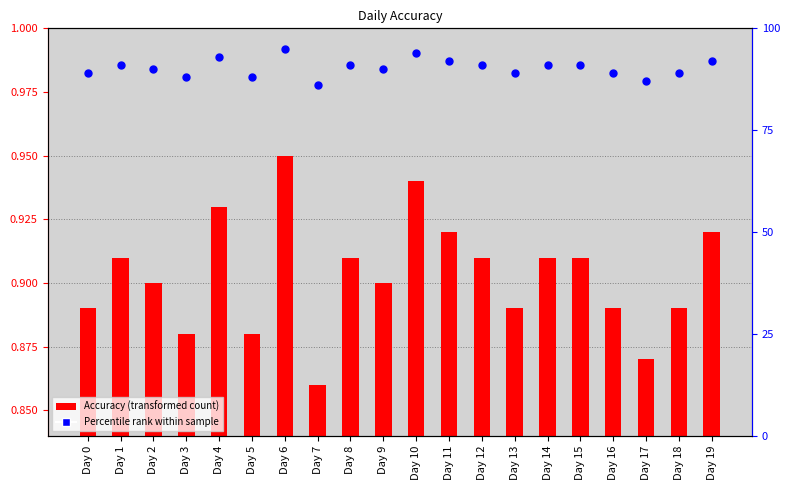

Is the value of Percentile rank within sample at Day 17 greater than the value of Accuracy (transformed count) at Day 5?

Yes